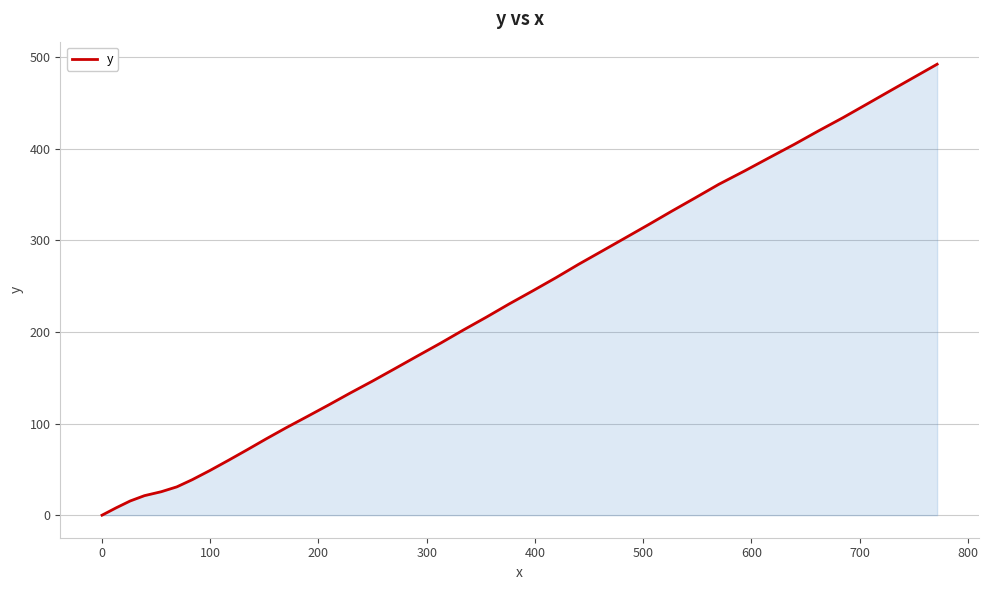

What is the maximum value shown in the chart?

492.2